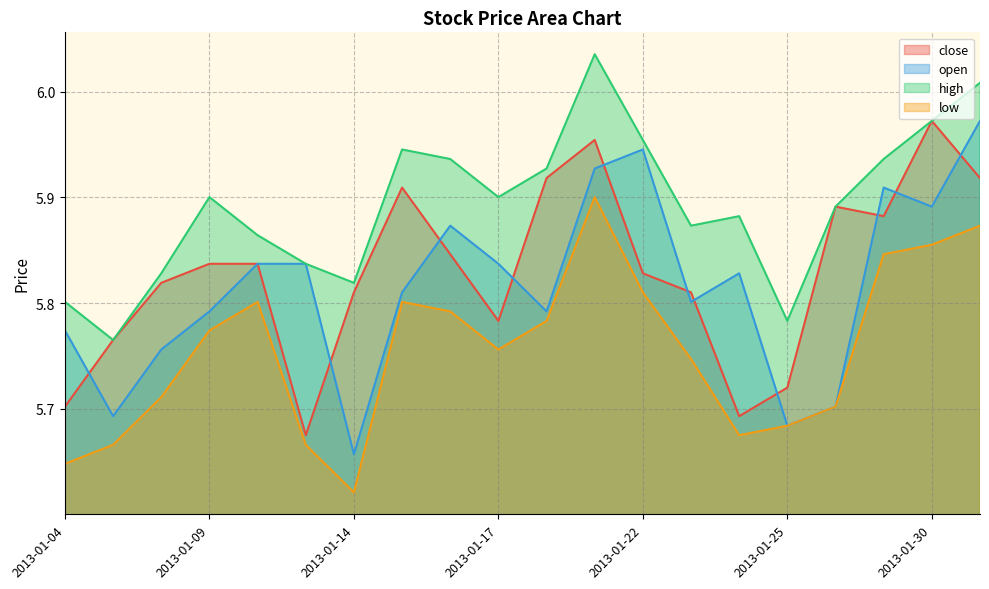

Is the value of low at 2013-01-04 greater than the value of high at 2013-01-23?

No